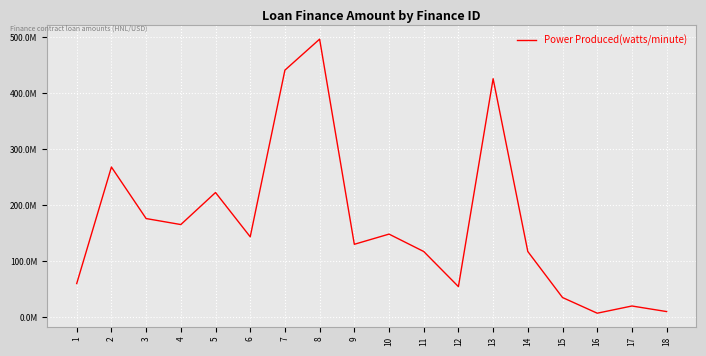

What is the difference between the values at 8 and 3?

320569976.5